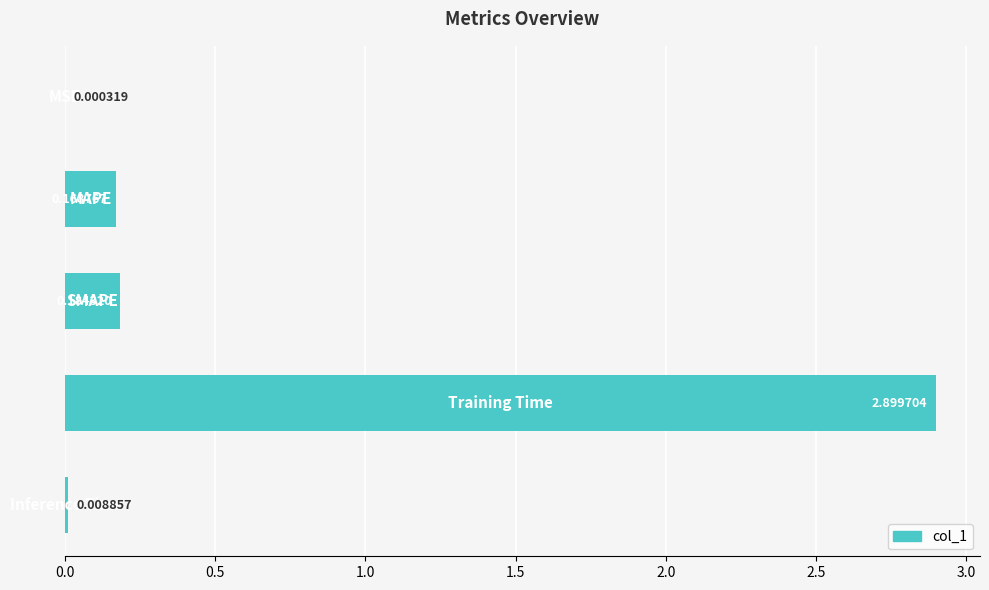

What is the sum of all values?

3.3